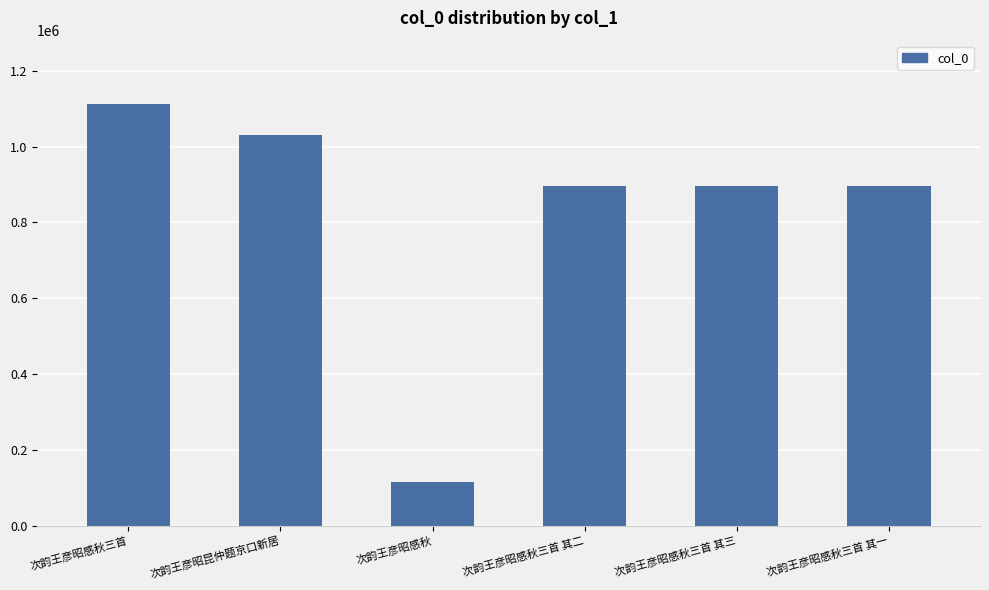

What is the label of the 5th bar from the left?

次韵王彦昭感秋三首 其三